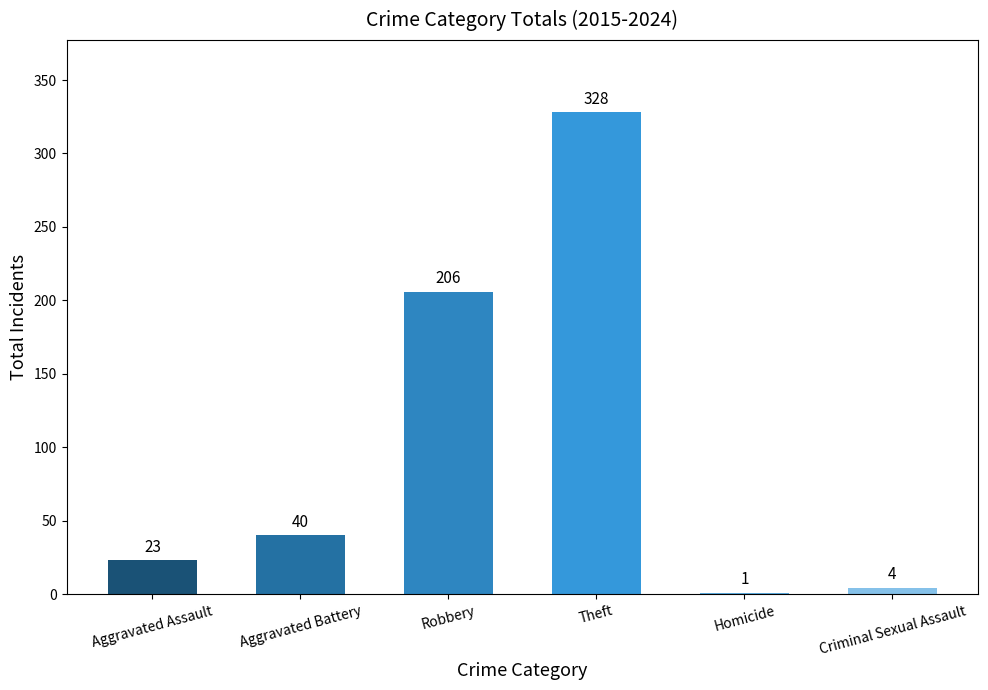

Does the chart contain stacked bars?

No